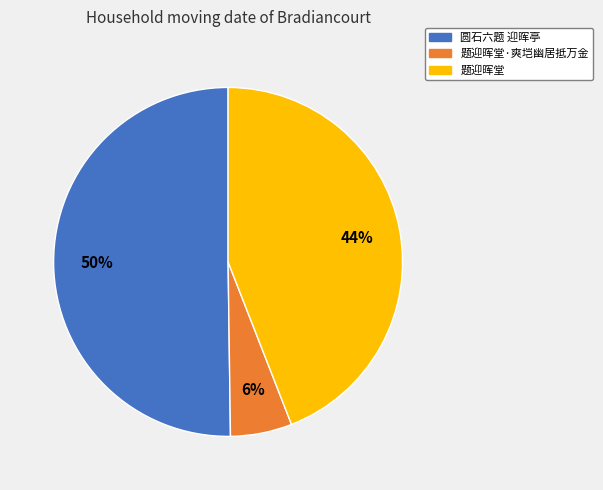

To the nearest percent, what is the average slice percentage?

33%